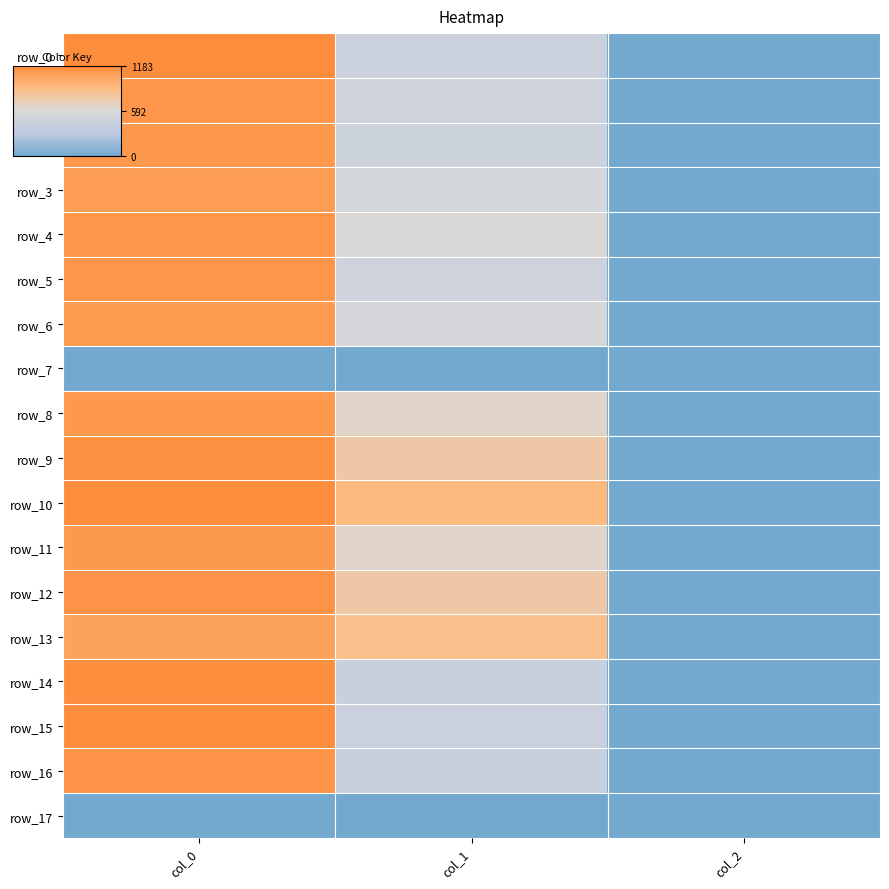

Reading right to left, transcribe all the data shown in this chart.

row_0: 2.0	448.9	1180.0
row_1: 2.0	472.5	1120.0
row_2: 2.0	465.8	1113.3
row_3: 2.0	536.6	1083.3
row_4: 2.0	600.8	1123.3
row_5: 2.0	472.5	1126.7
row_6: 2.0	546.8	1096.7
row_7: 0.0	0.0	0.0
row_8: 2.0	651.4	1110.0
row_9: 2.0	769.5	1156.7
row_10: 2.0	907.9	1180.0
row_11: 2.0	648.0	1106.7
row_12: 2.0	769.5	1140.0
row_13: 2.0	864.0	1053.3
row_14: 2.0	432.0	1170.0
row_15: 2.0	435.4	1183.3
row_16: 2.0	425.2	1136.7
row_17: 0.0	0.0	0.0